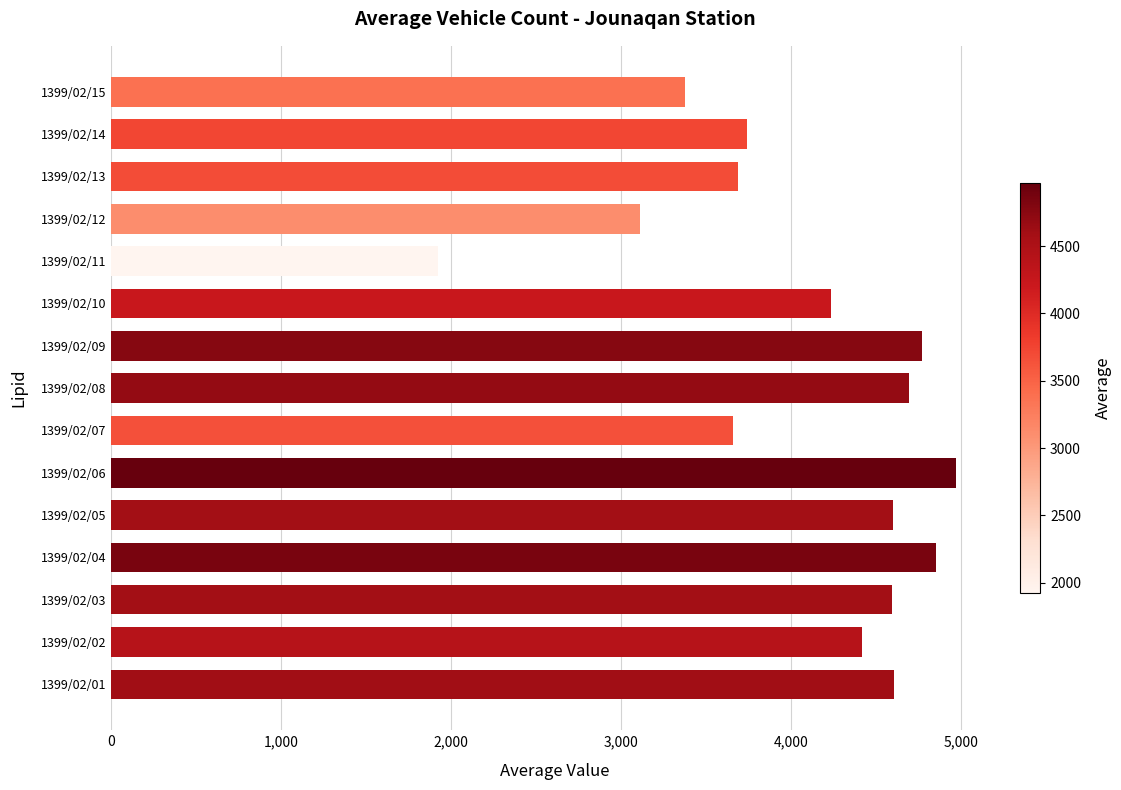

Does the chart contain any negative values?

No